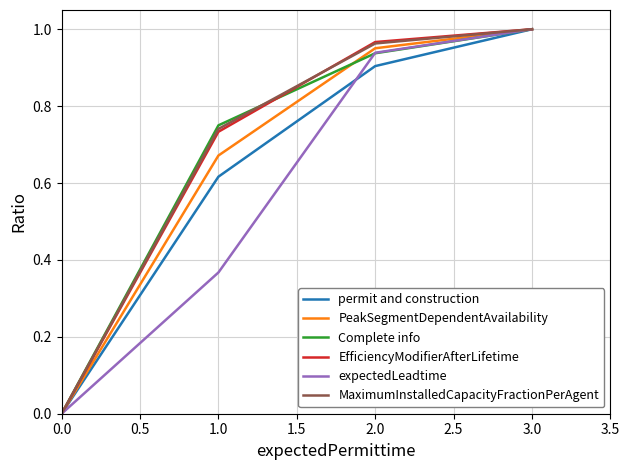

The value of permit and construction at 0.0 is 0.0. True or false?

True